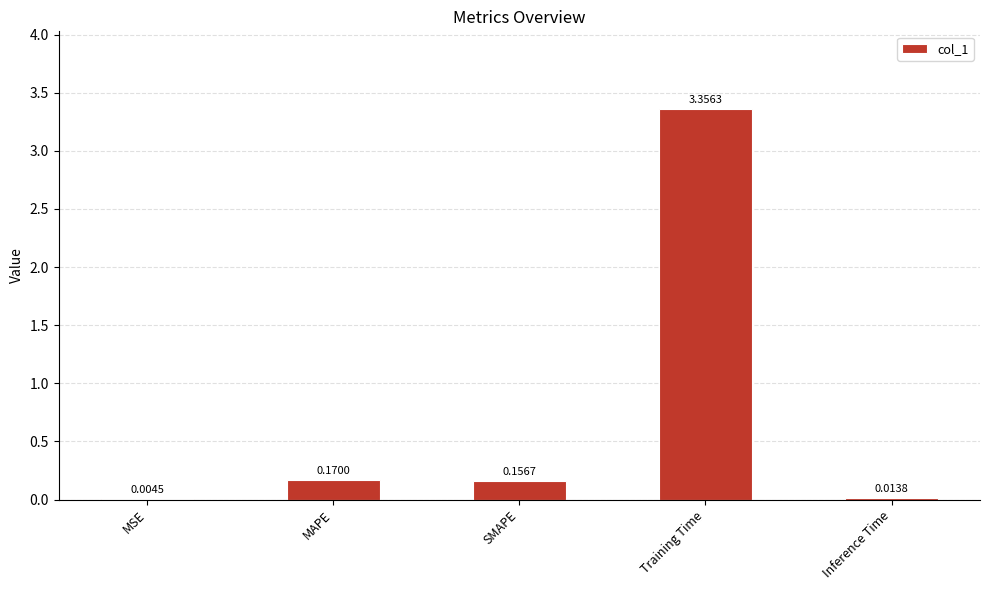

How many categories are shown in the chart?

5